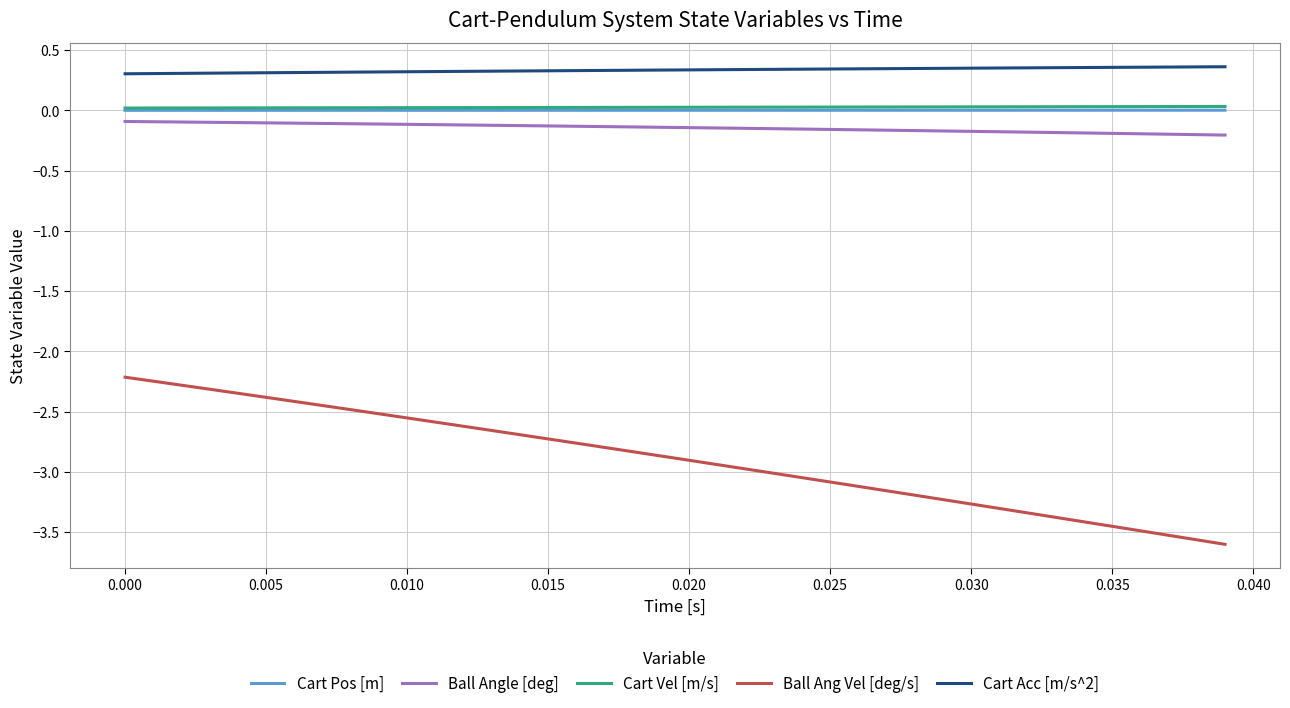

True or false: Cart Vel [m/s] and Ball Ang Vel [deg/s] intersect in this chart.

False